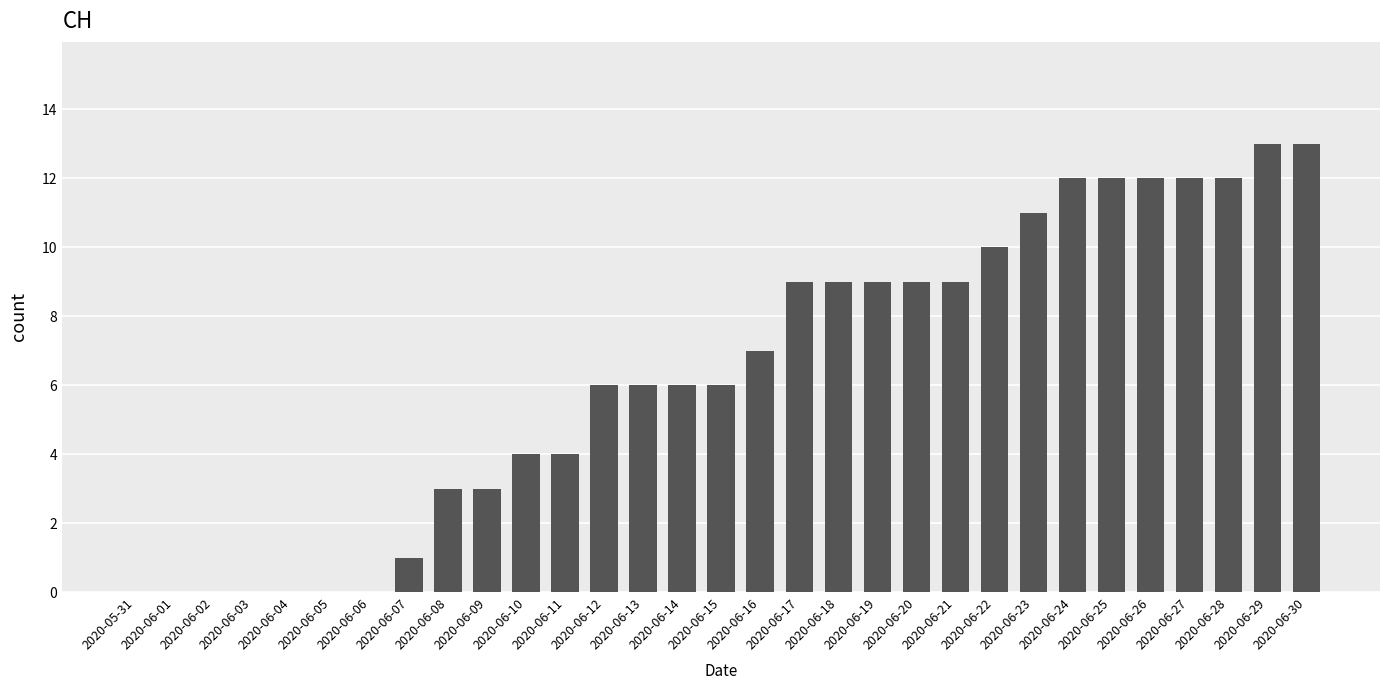

The chart shows a value of 9 at 2020-06-16. True or false?

False